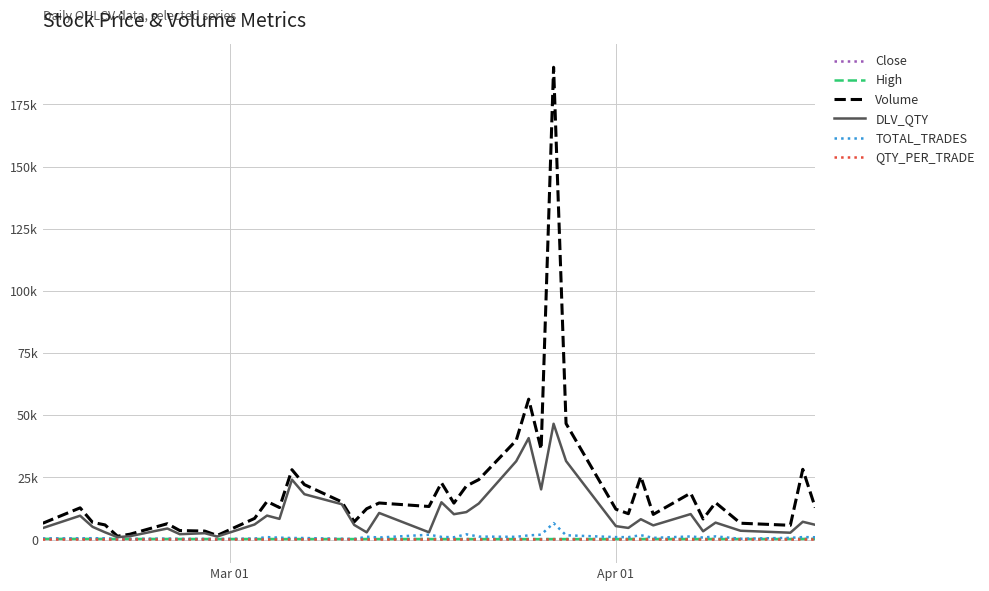

At how many categories does at least one series exceed 68081?

1